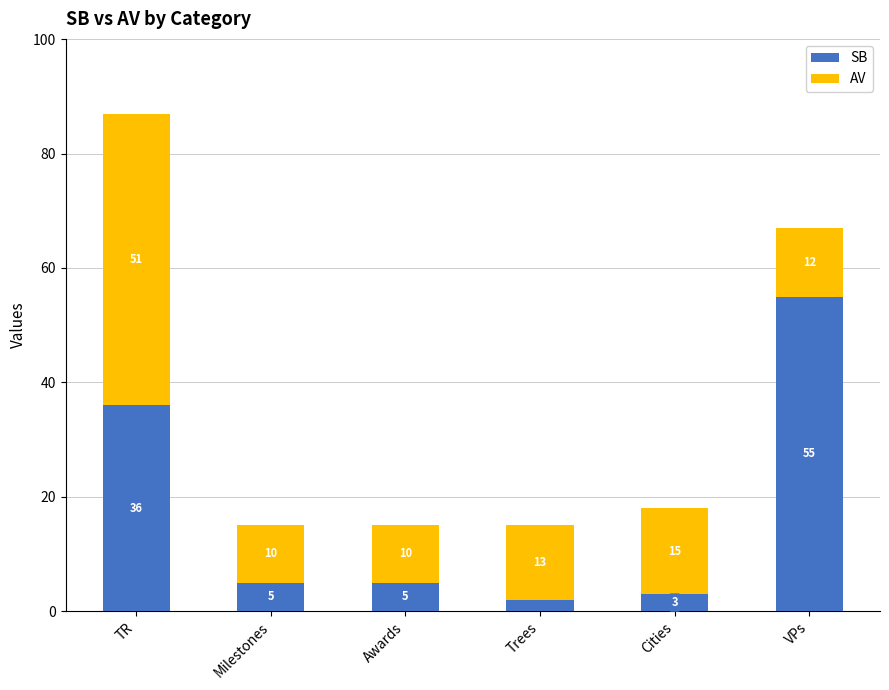

Read the SB value at Trees.

2